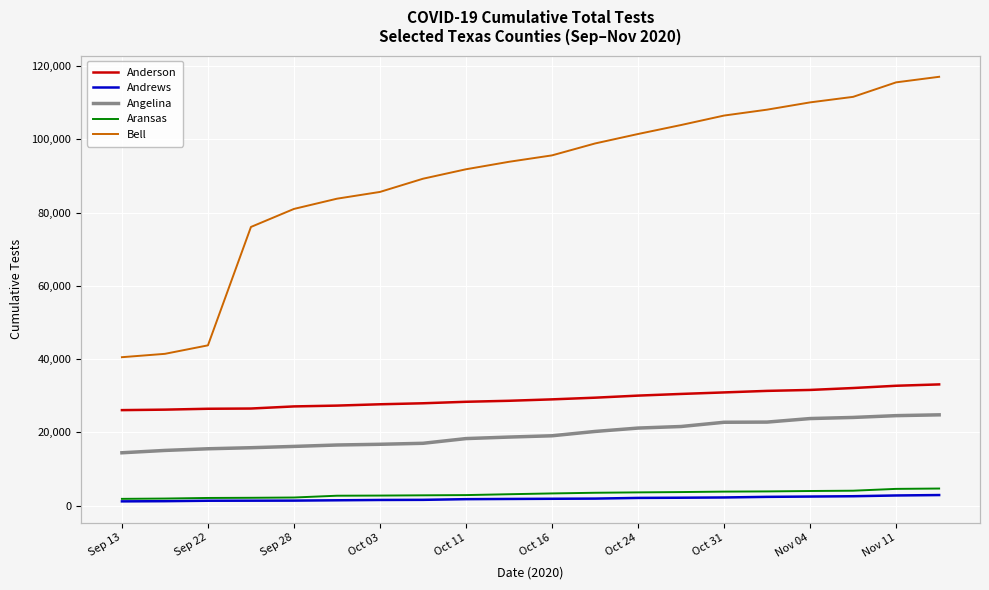

The value of Aransas at Nov 04 is 4014. True or false?

True